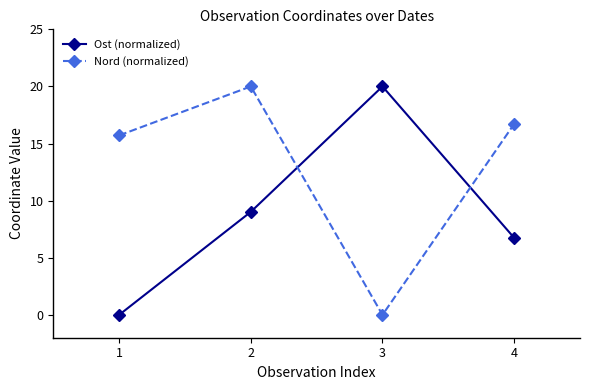

How many values in Nord (normalized) are above zero?

3